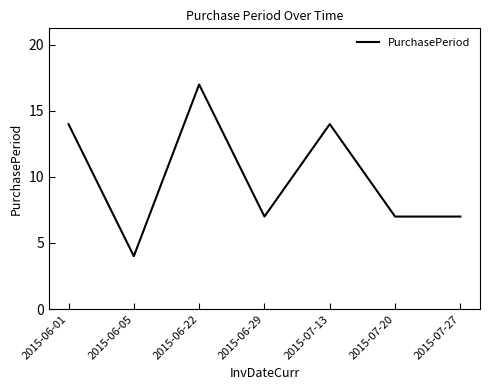

What is the difference between the values at 2015-07-27 and 2015-06-22?

10